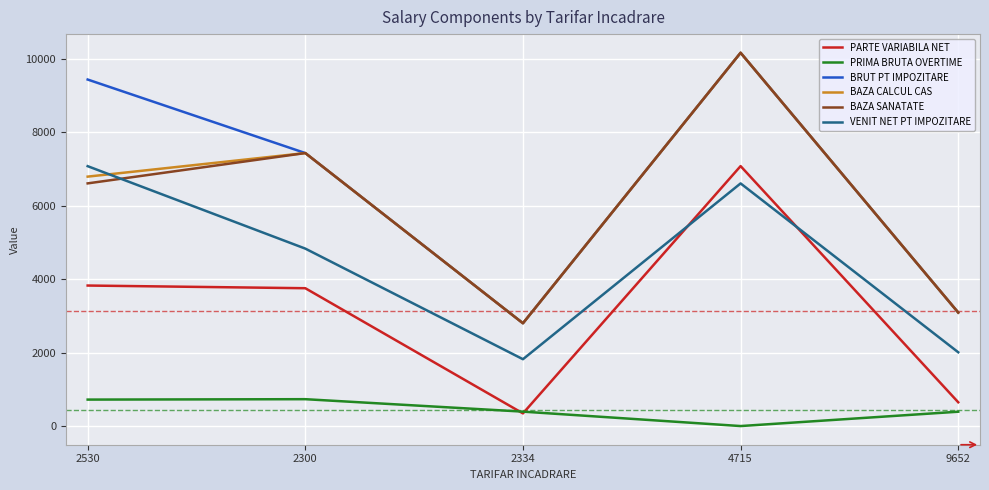

In BRUT PT IMPOZITARE, how many points are lower than both neighbors (excluding endpoints)?

1